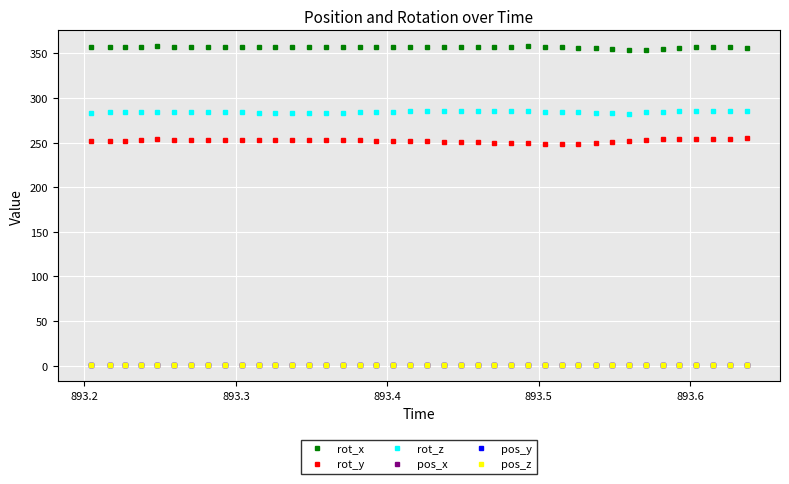

Which series has the largest total across all categories?

rot_x